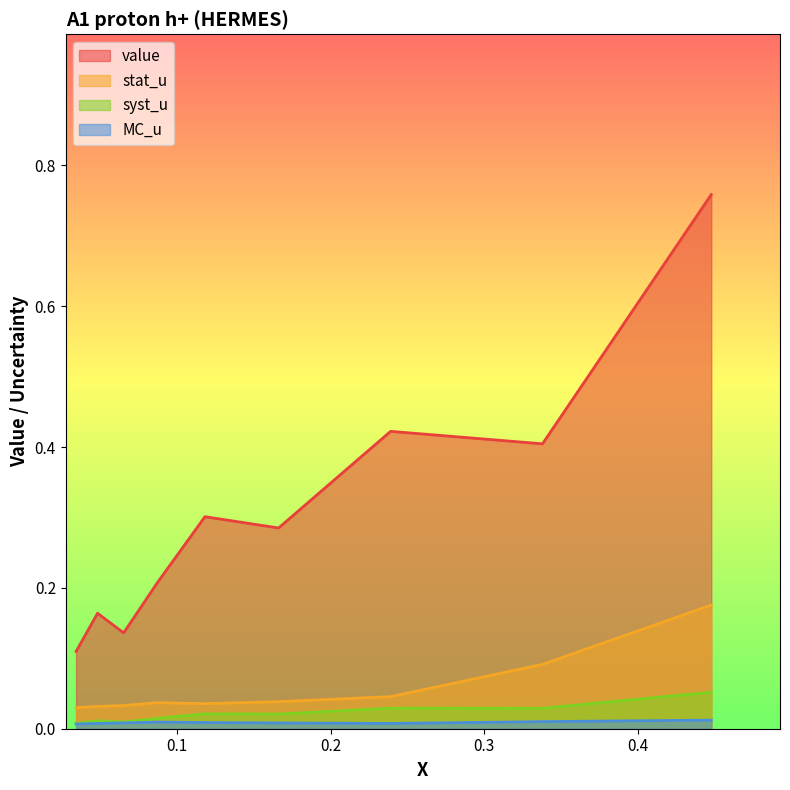

Which series has the widest spread of values?

value